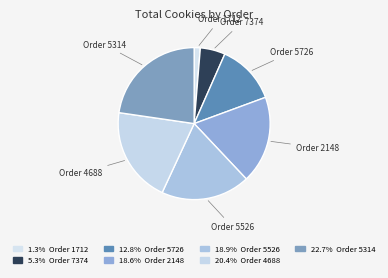

What is the ratio of the value at Order 7374 to the value at Order 5526?

0.3